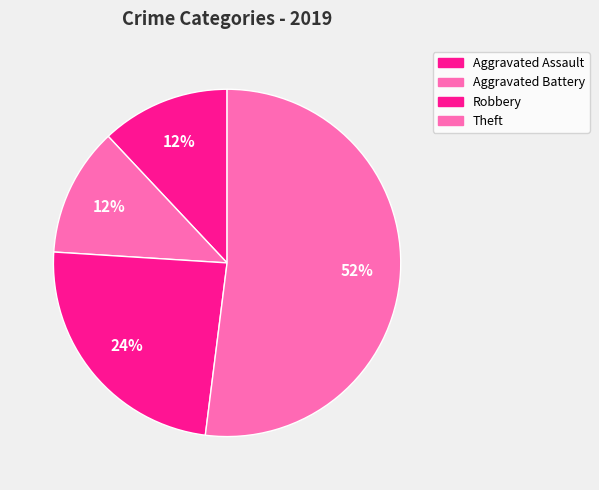

To the nearest percent, what is the average slice percentage?

25%